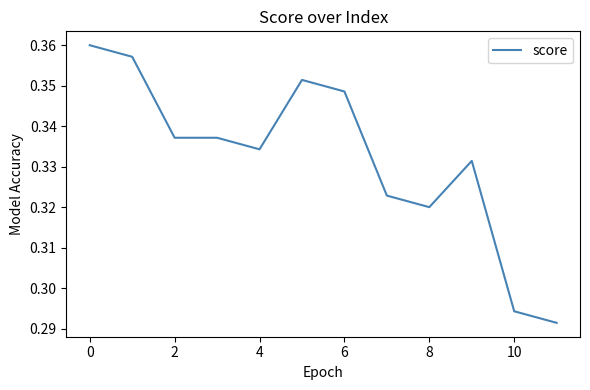

Which has a higher value, 8 or 6?

6